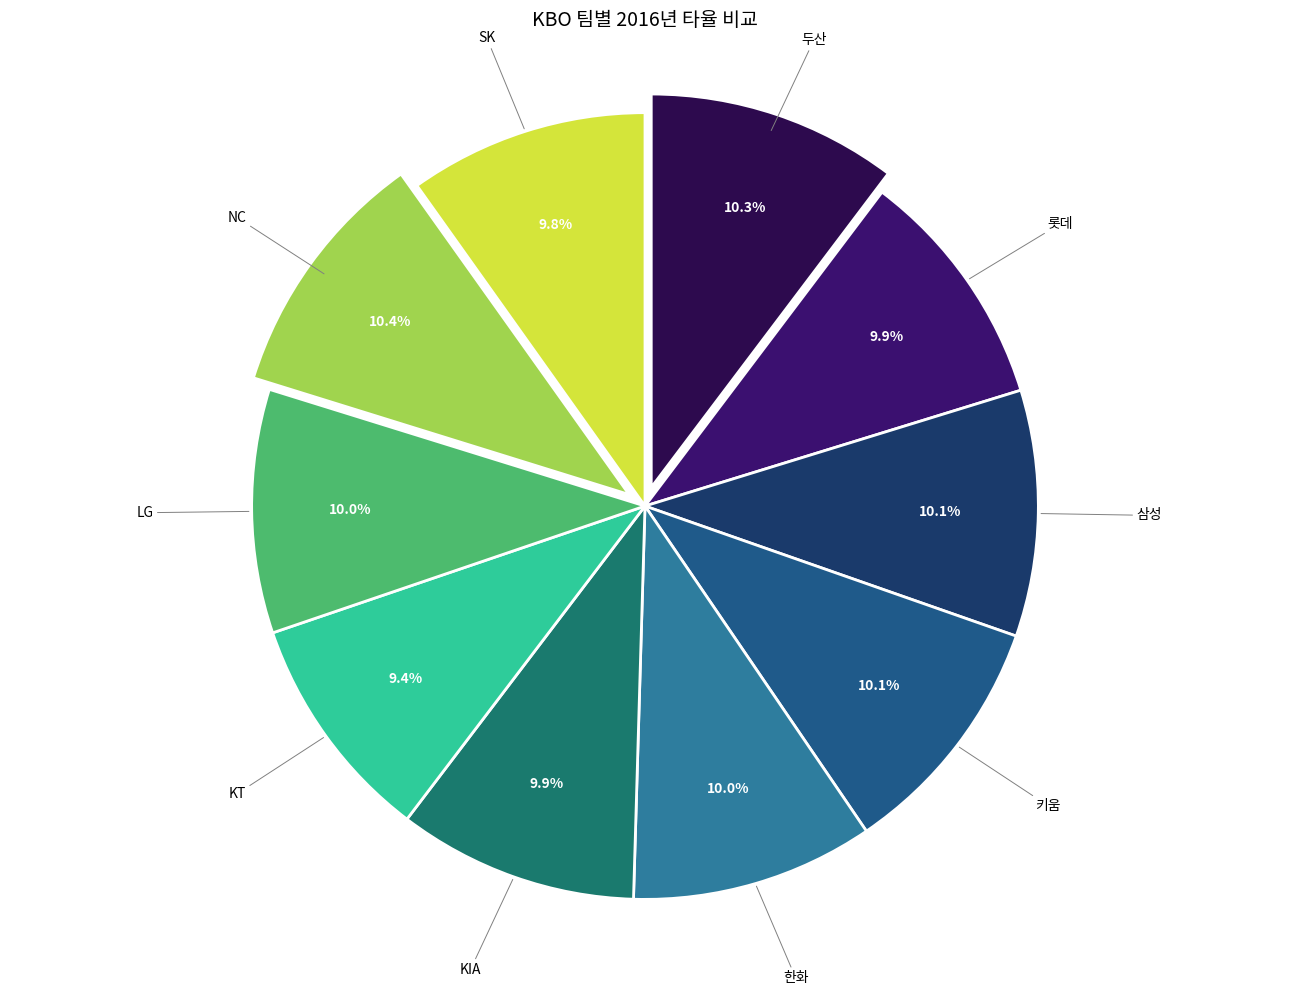

To the nearest percent, what is the difference between the largest and smallest slice percentages?

1%